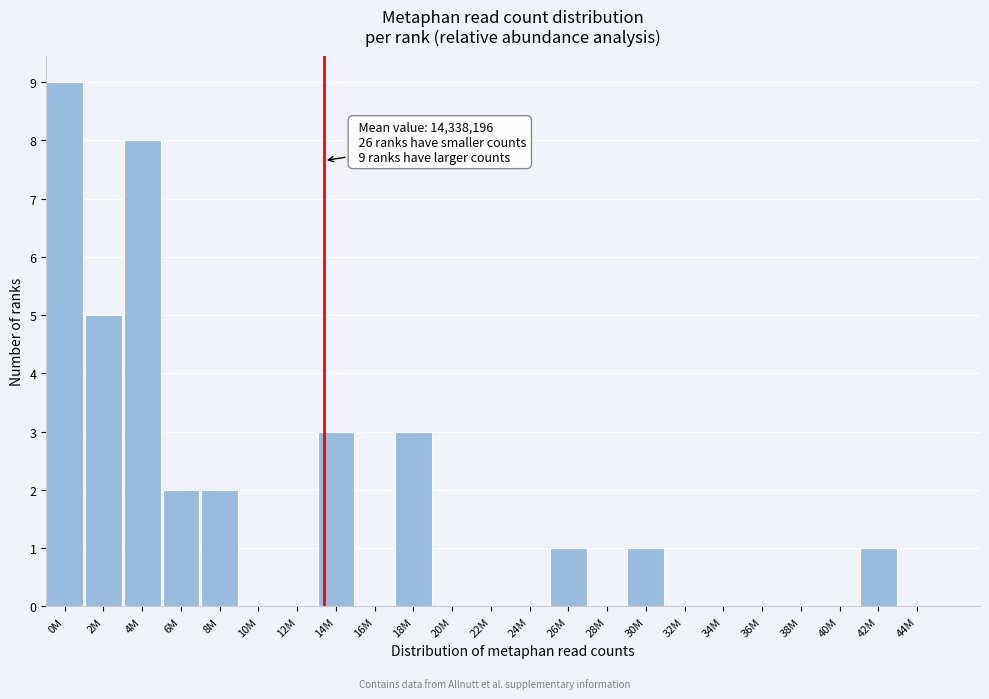

Reading left to right, what are all the values shown in this chart?

0M=9	2M=5	4M=8	6M=2	8M=2	10M=0	12M=0	14M=3	16M=0	18M=3	20M=0	22M=0	24M=0	26M=1	28M=0	30M=1	32M=0	34M=0	36M=0	38M=0	40M=0	42M=1	44M=0